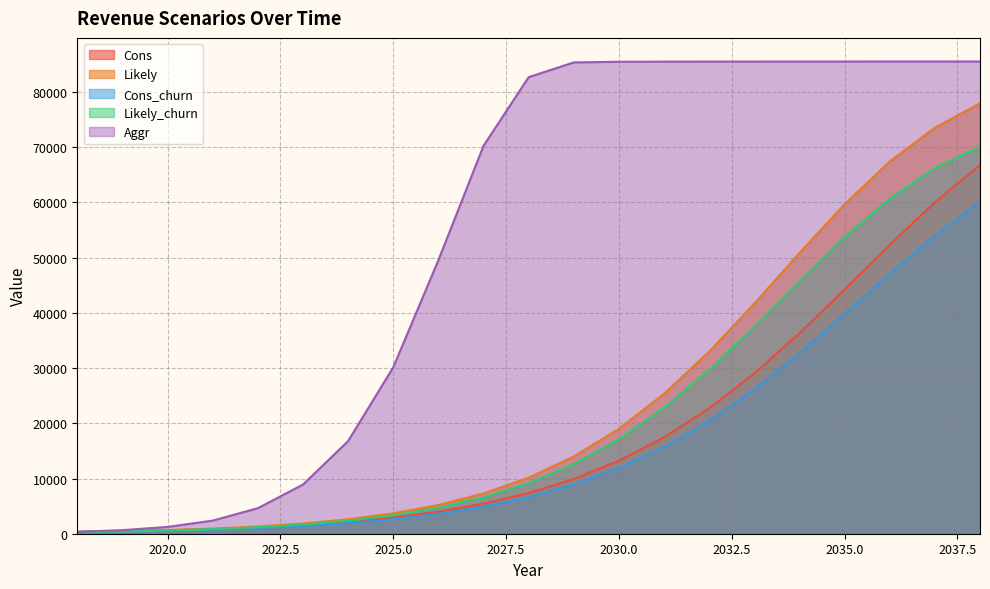

How many intersections are there between Likely_churn and Cons?

1